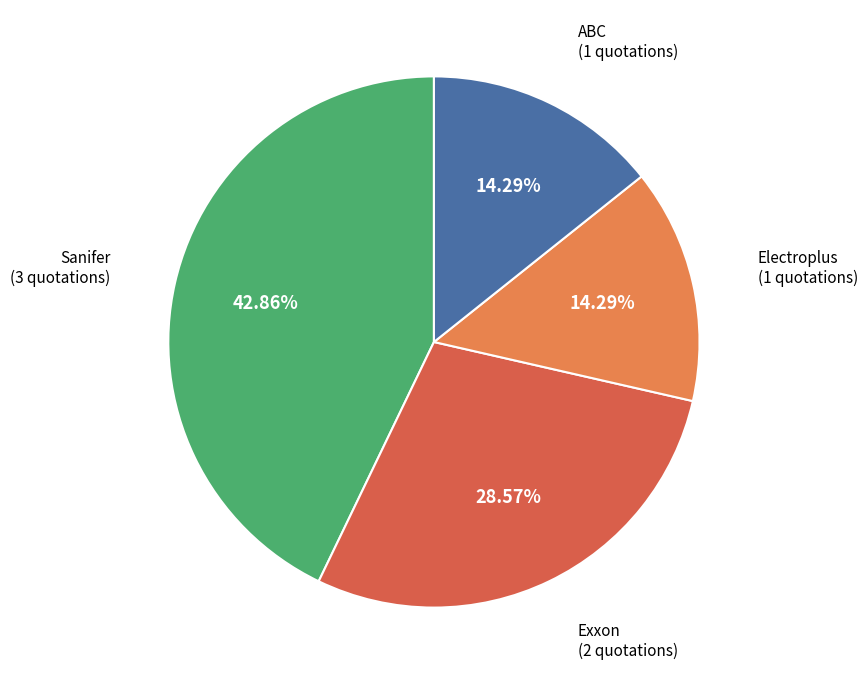

To the nearest percent, what is the difference between the Sanifer and Electroplus slice percentages?

29%